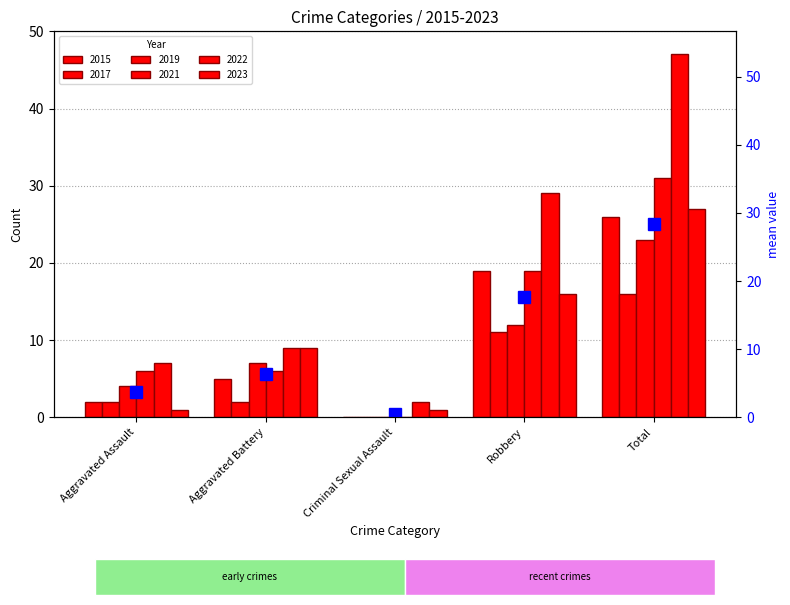

At which category does the chart reach its peak across all series?

Total